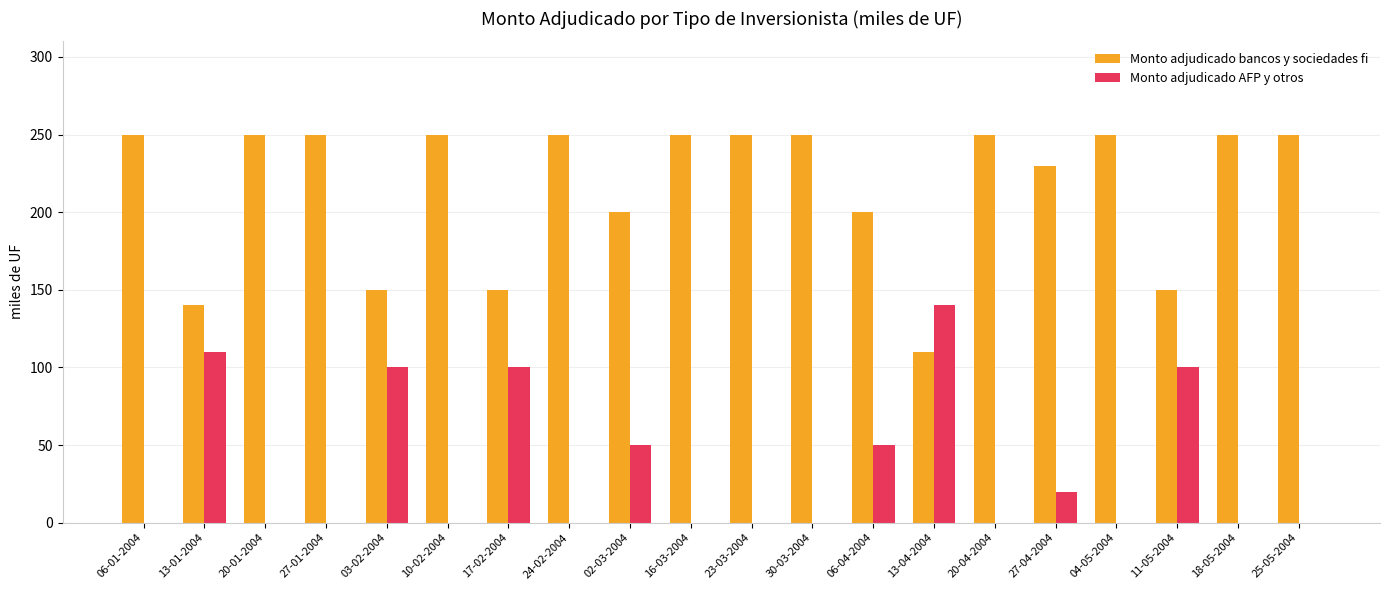

What are all the series names shown in the legend?

Monto adjudicado bancos y sociedades fi, Monto adjudicado AFP y otros